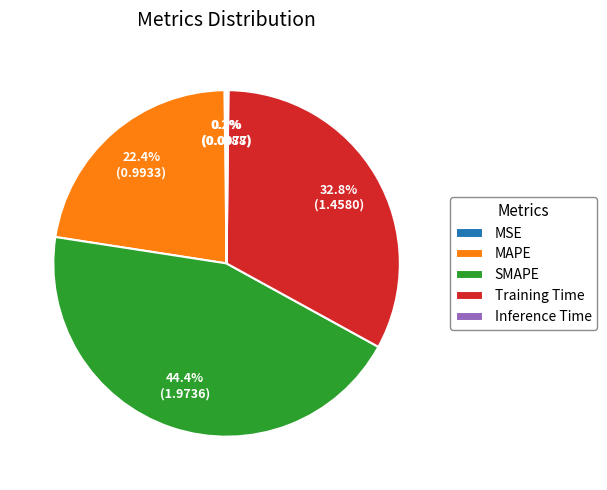

Which slice is the largest?

SMAPE